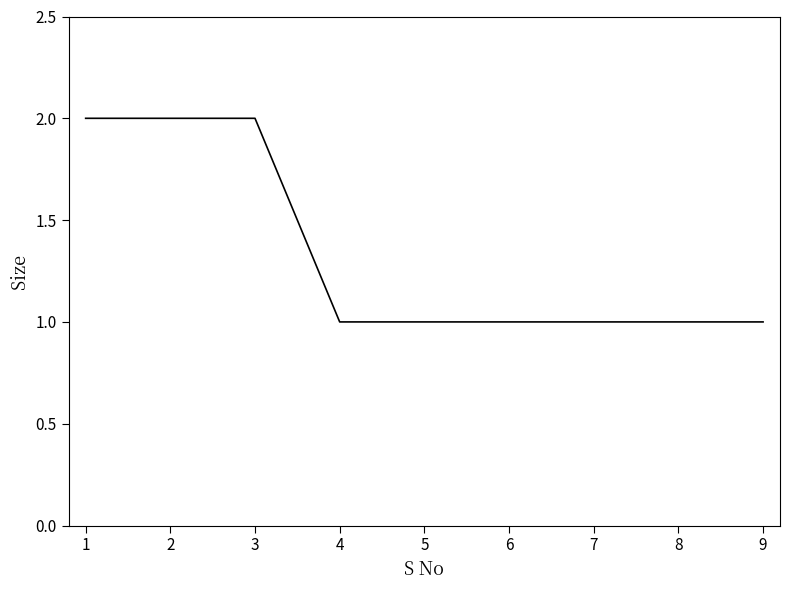

Is it true that the value at 4 is 1?

True